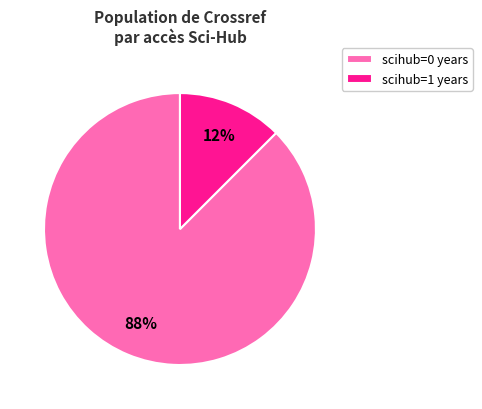

Is it true that scihub=1 years is 12% of the pie?

True